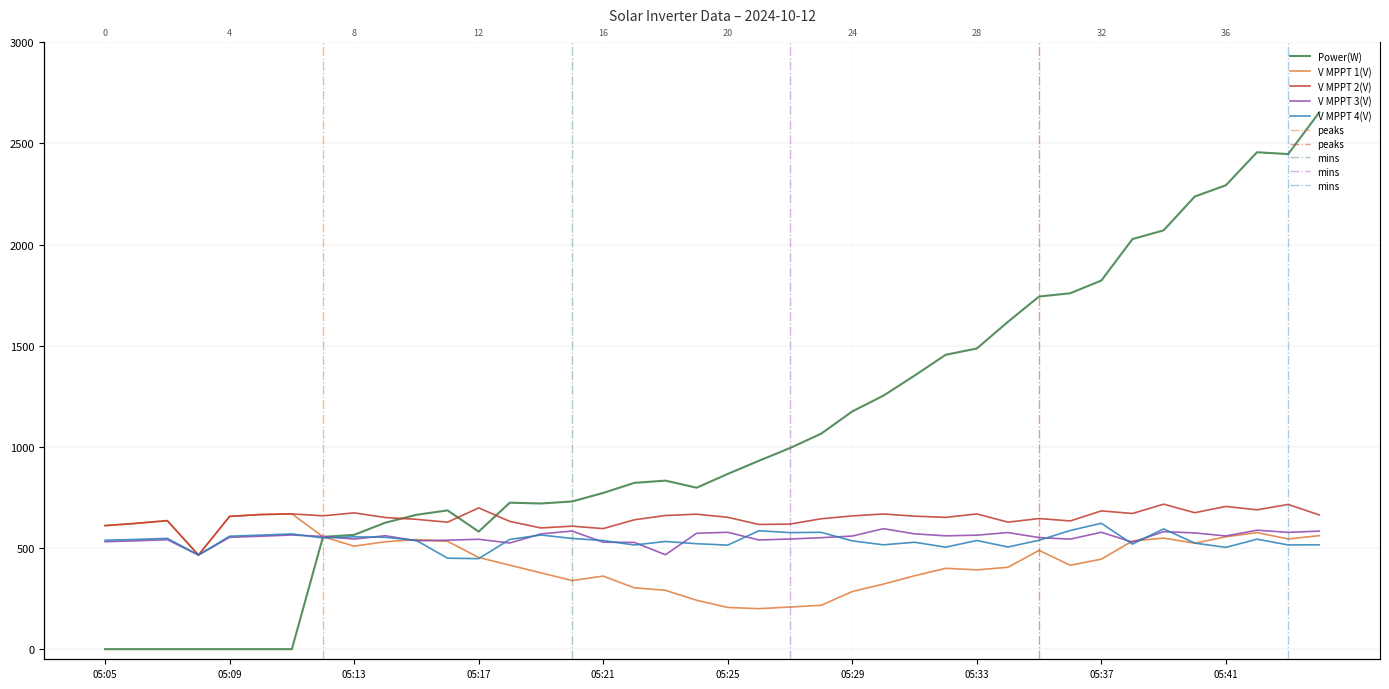

What is the average value of the V MPPT 3(V) series?

552.6